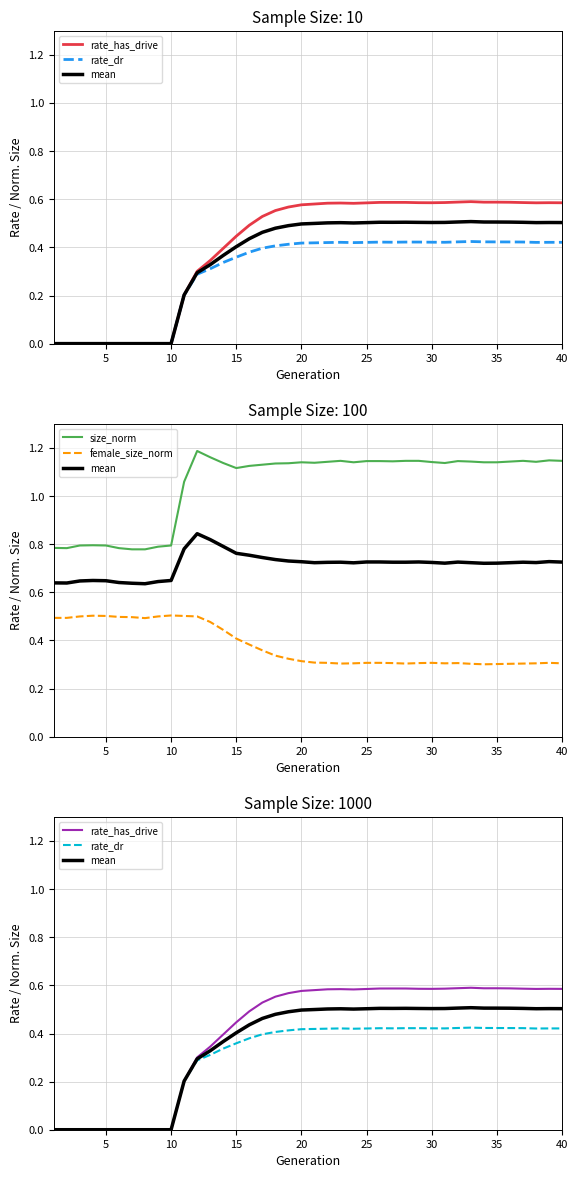

Is the value of size_norm at 22 greater than the value of mean at 13?

Yes